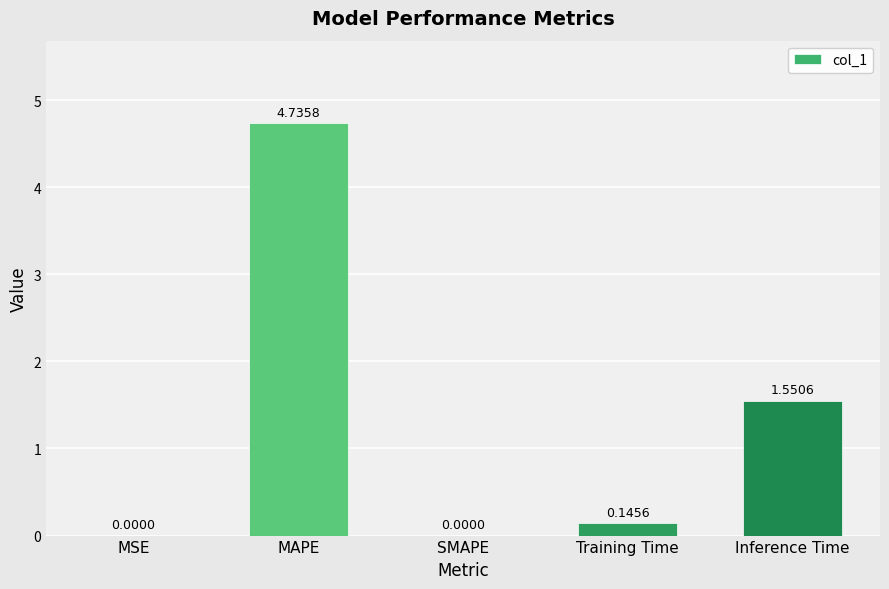

How many values are above zero?

4